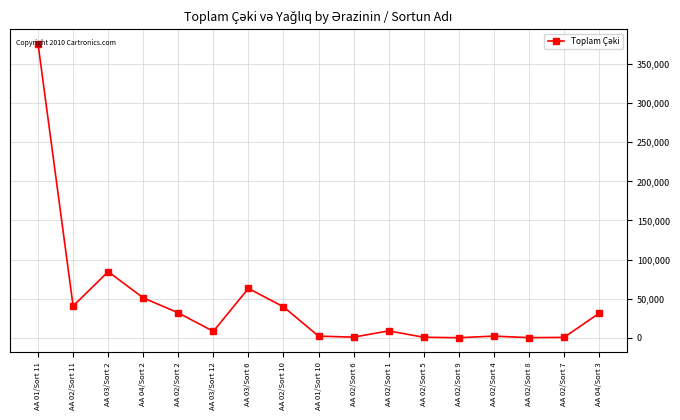

What is the change in value from AA 04/Sort 2 to AA 03/Sort 6?

+12034.0